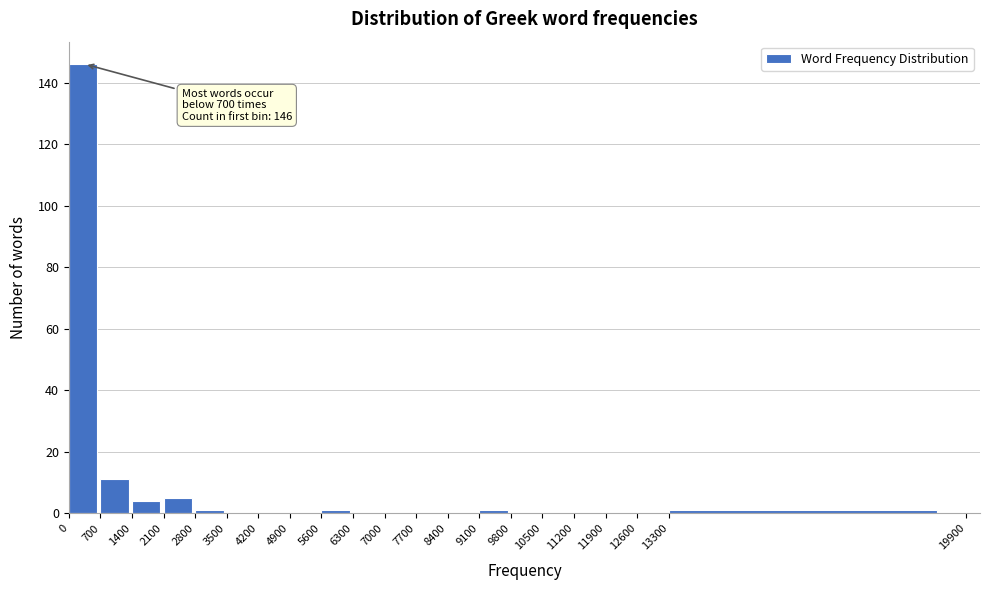

Over which range of the x-axis is the bar tallest?

0 to 700